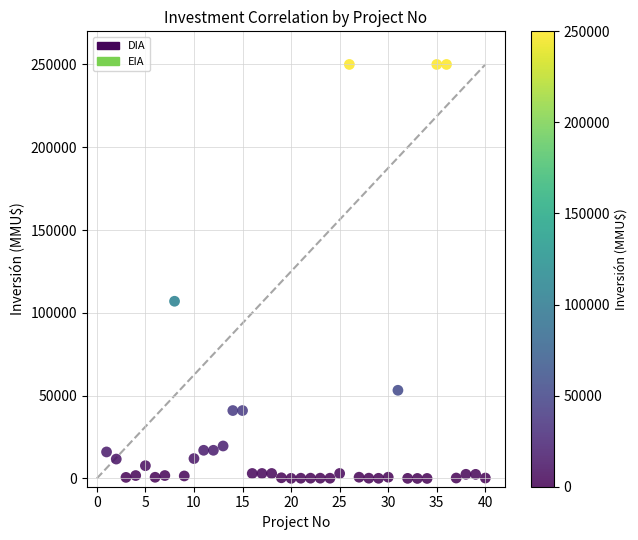

What is the range of X values (max minus min)?

39